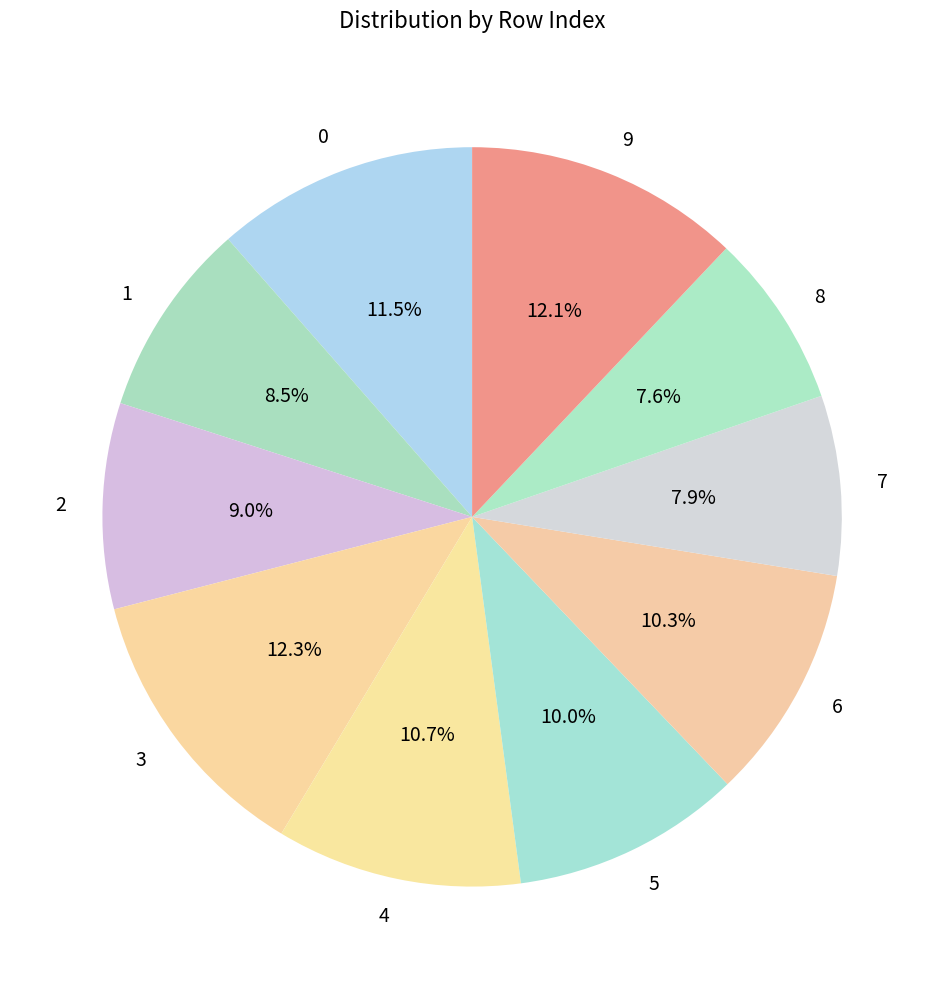

Combined, do 7 and 4 account for over 50%?

No